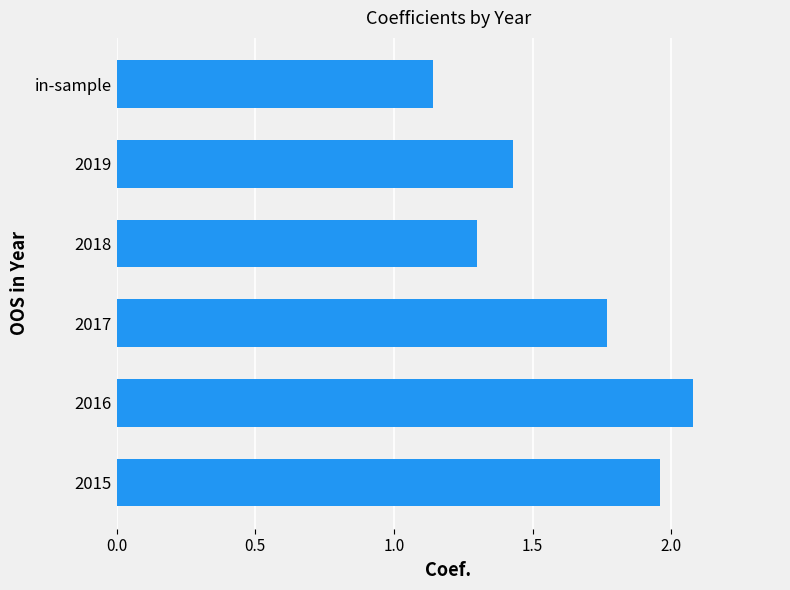

The chart shows a value of 0.7 at 2019. True or false?

False